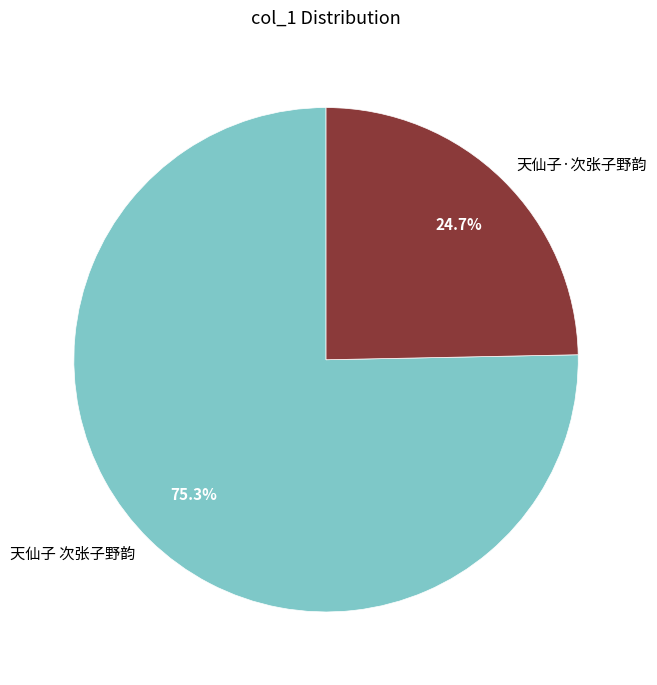

Rank the categories by value from lowest to highest.

天仙子·次张子野韵, 天仙子 次张子野韵